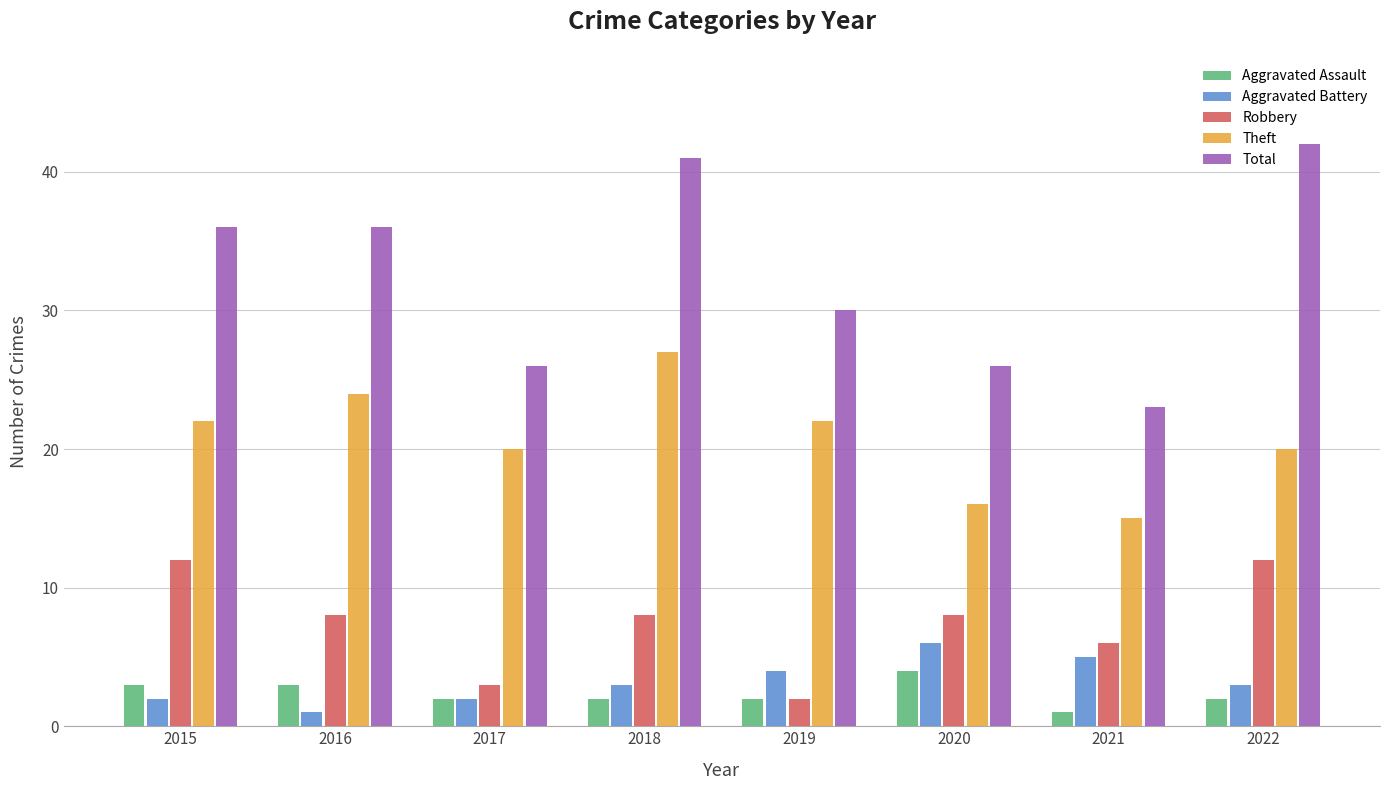

Does the chart contain any negative values?

No